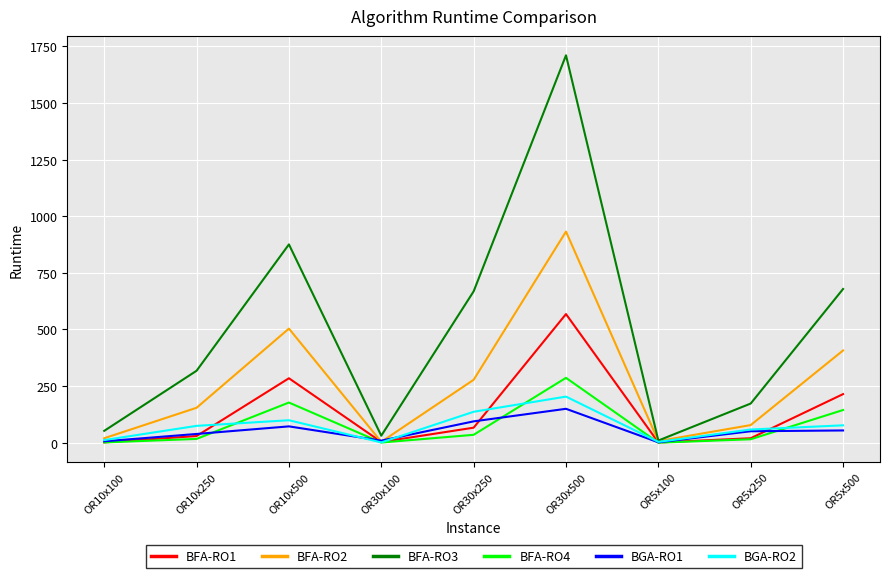

How many values in the BFA-RO1 series are below 29?

4